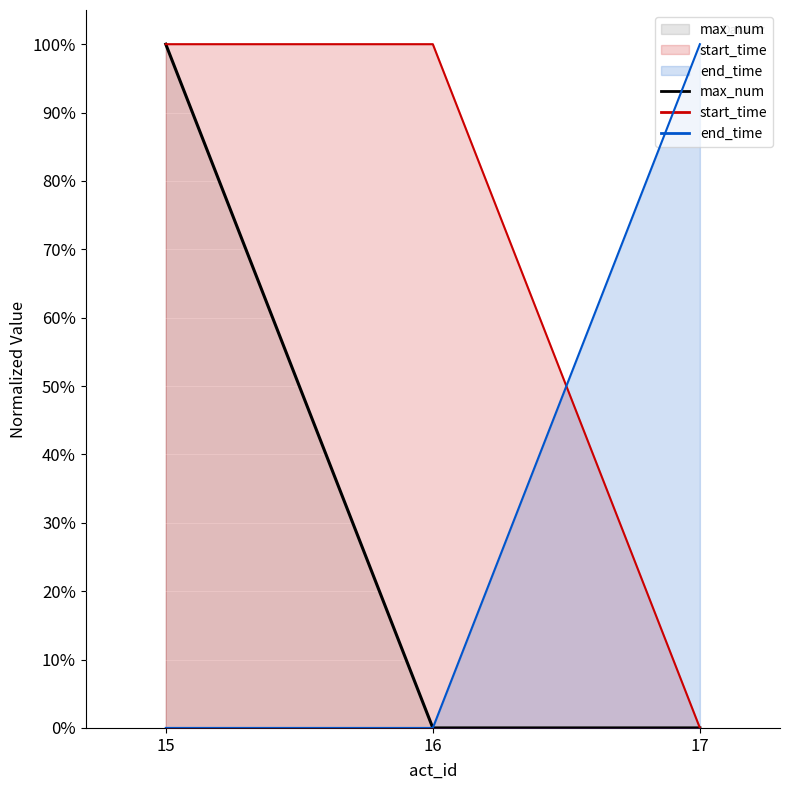

List the series in order of their peak value, lowest first.

max_num, start_time, end_time